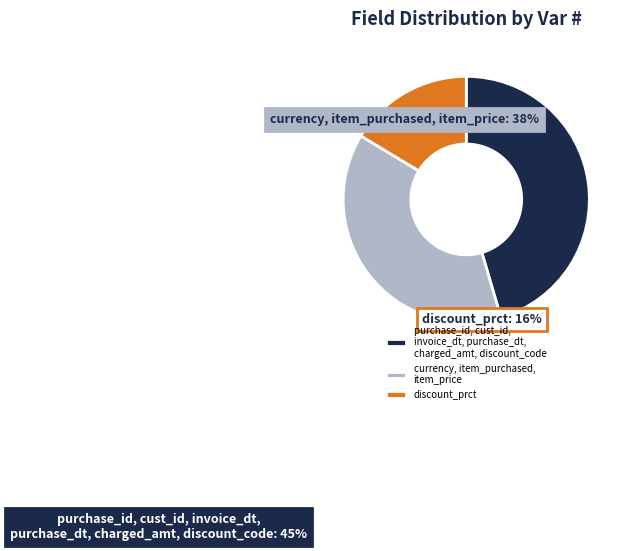

Does discount_prct represent more than half of the total?

No